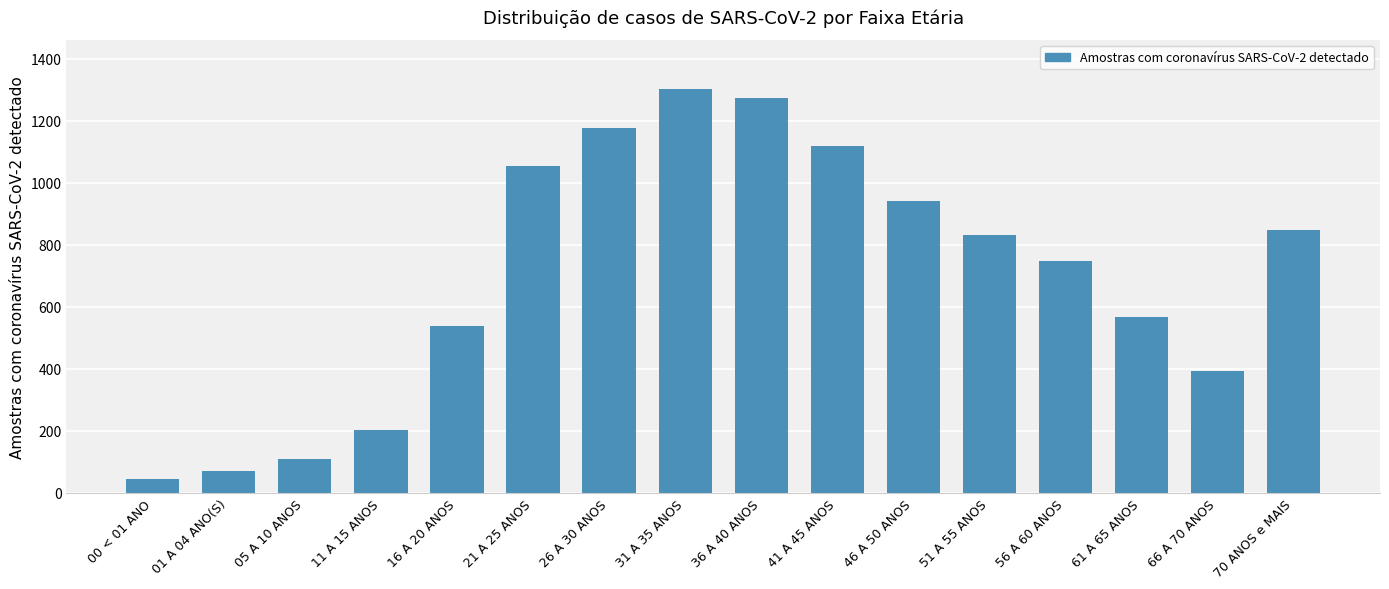

Reading left to right, list all the values displayed in this chart.

44	68	109	201	539	1054	1177	1304	1273	1119	940	832	748	567	392	849